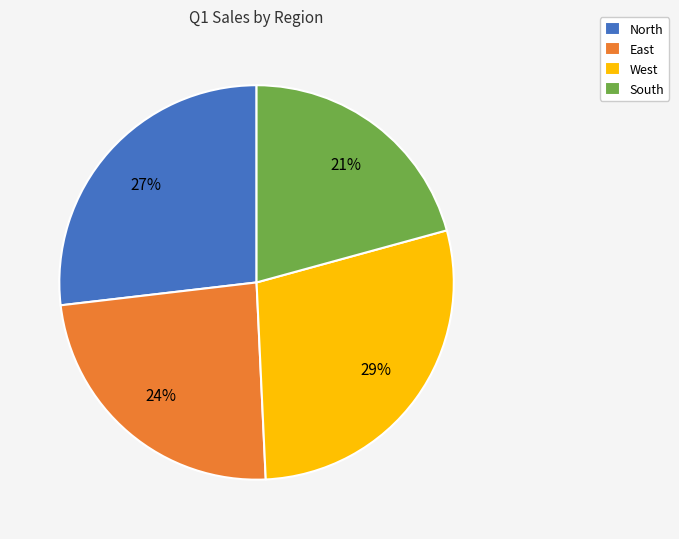

To the nearest percent, what is the difference between the largest and smallest slice percentages?

8%